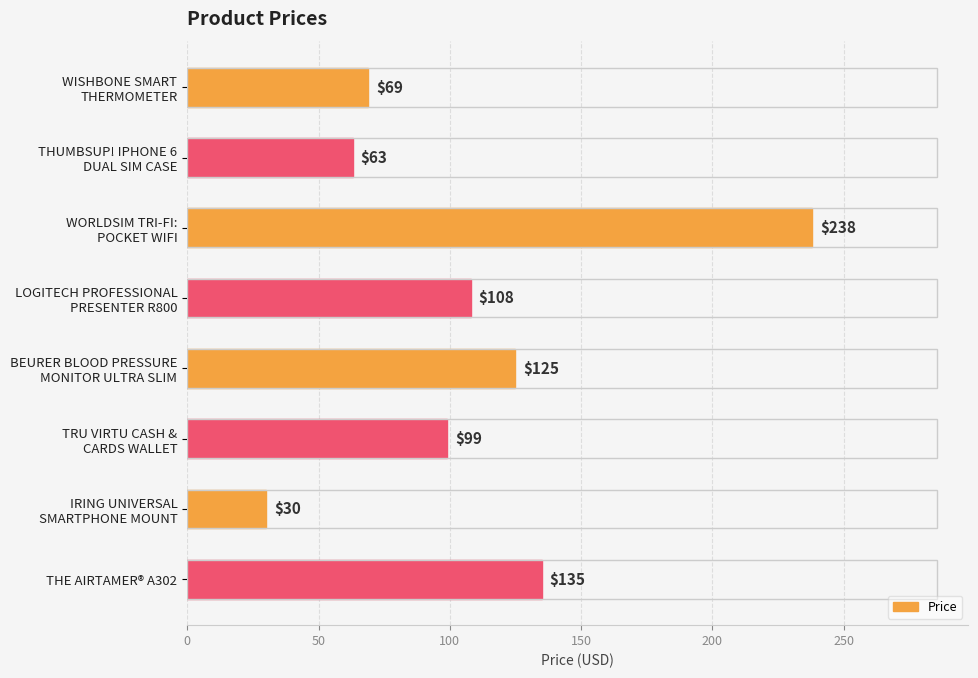

Reading top to bottom, list all the values displayed in this chart.

69	63	238	108	125	99	30	135